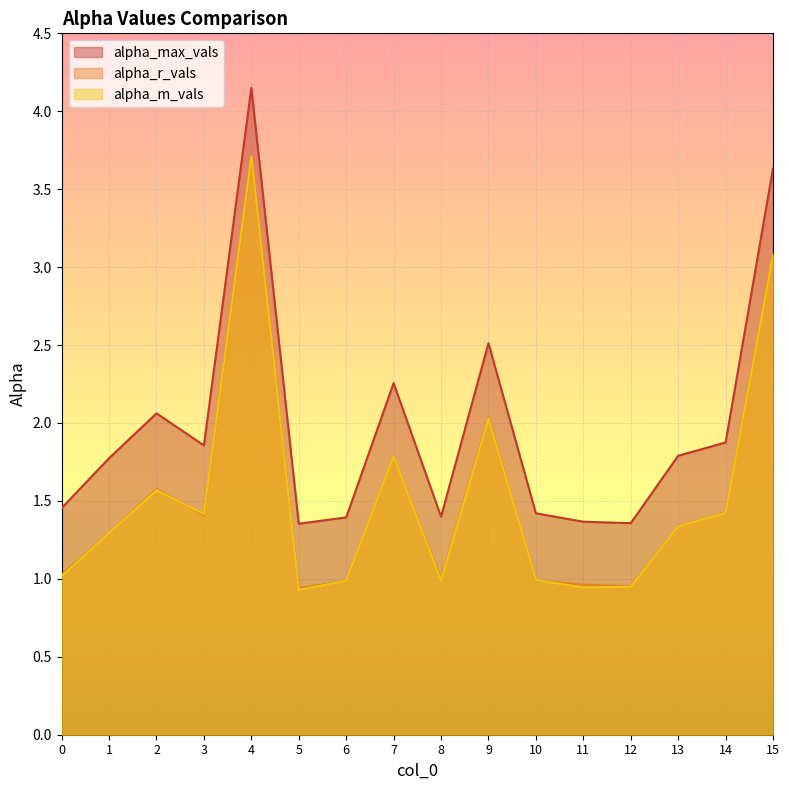

At which category does the chart reach its peak across all series?

4